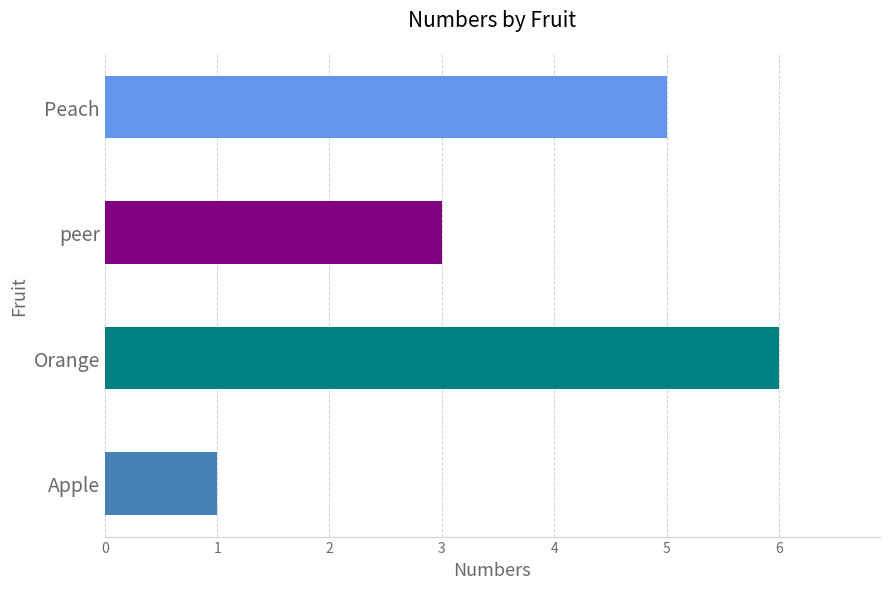

What is the difference between the values at Peach and Apple?

4